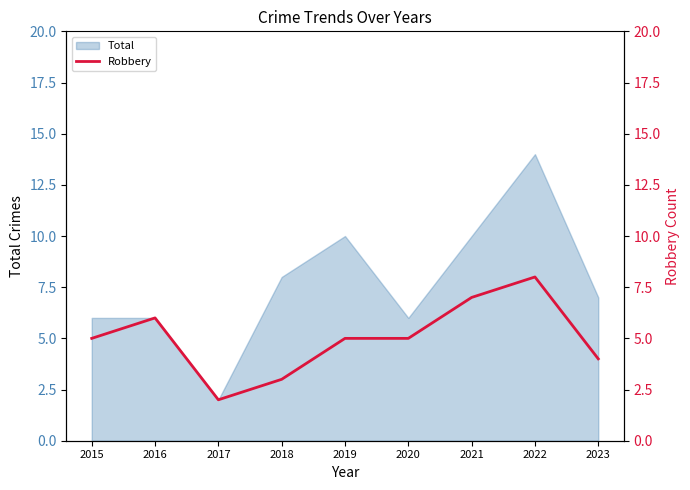

Count the values in the range 4 to 6.

5